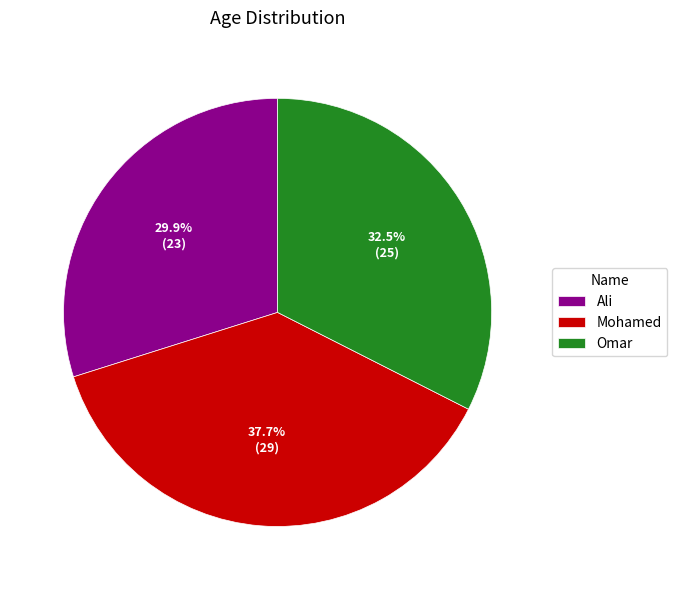

Rank the categories by value from highest to lowest.

Mohamed, Omar, Ali